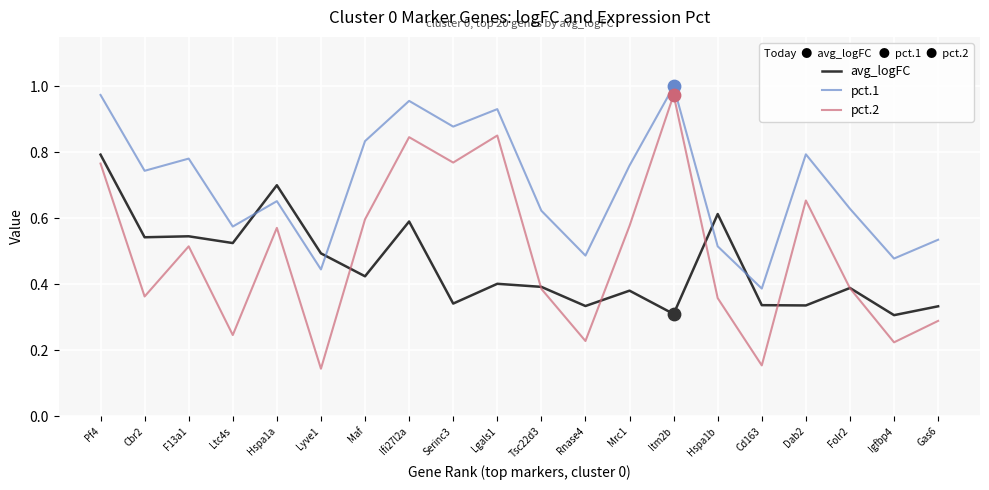

What are all the series names shown in the legend?

avg_logFC, pct.1, pct.2